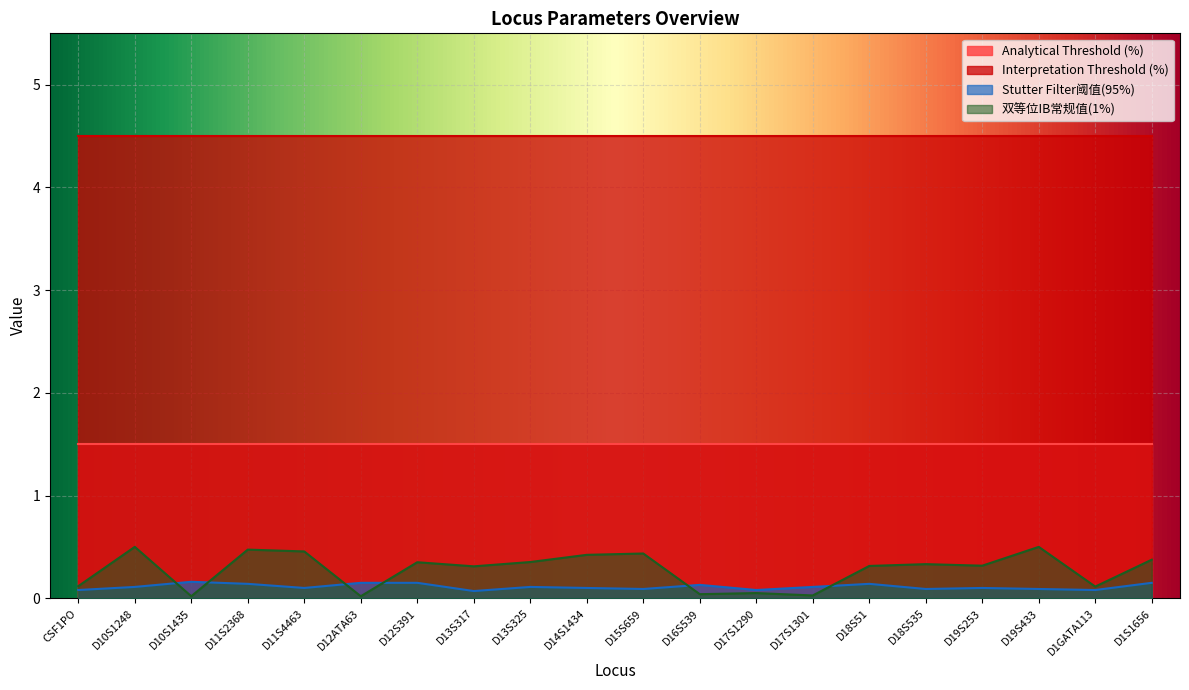

What is the spread (max minus min) of values at D11S4463?

4.4